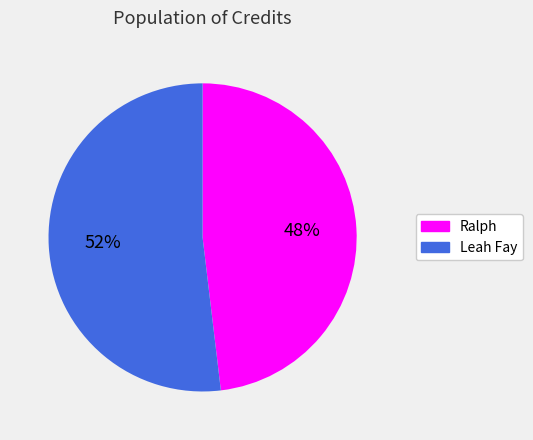

To the nearest percent, what is the difference between the Ralph and Leah Fay slice percentages?

4%